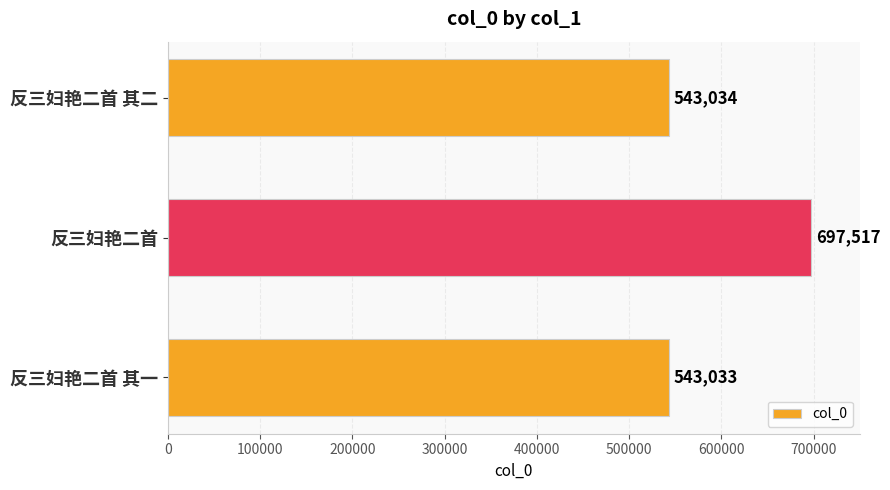

True or false: the data shows 543034 at 反三妇艳二首 其二.

True